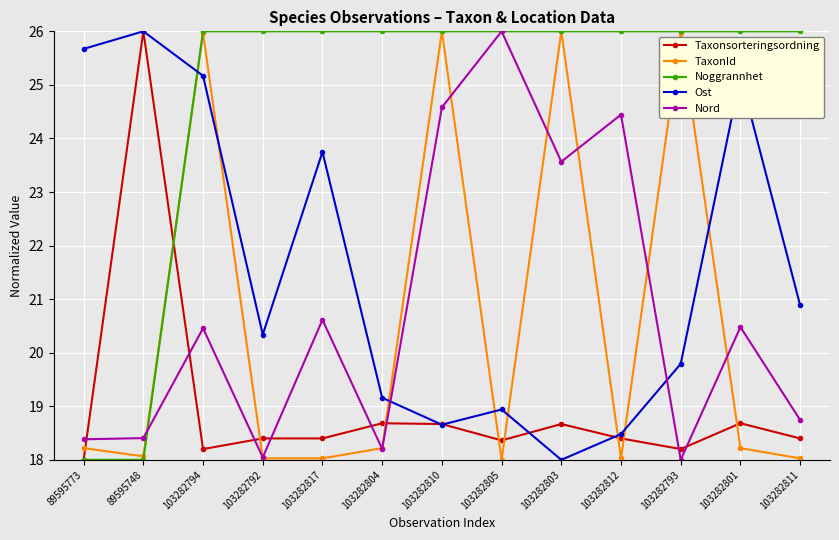

What is the label of the 5th point from the right?

103282803